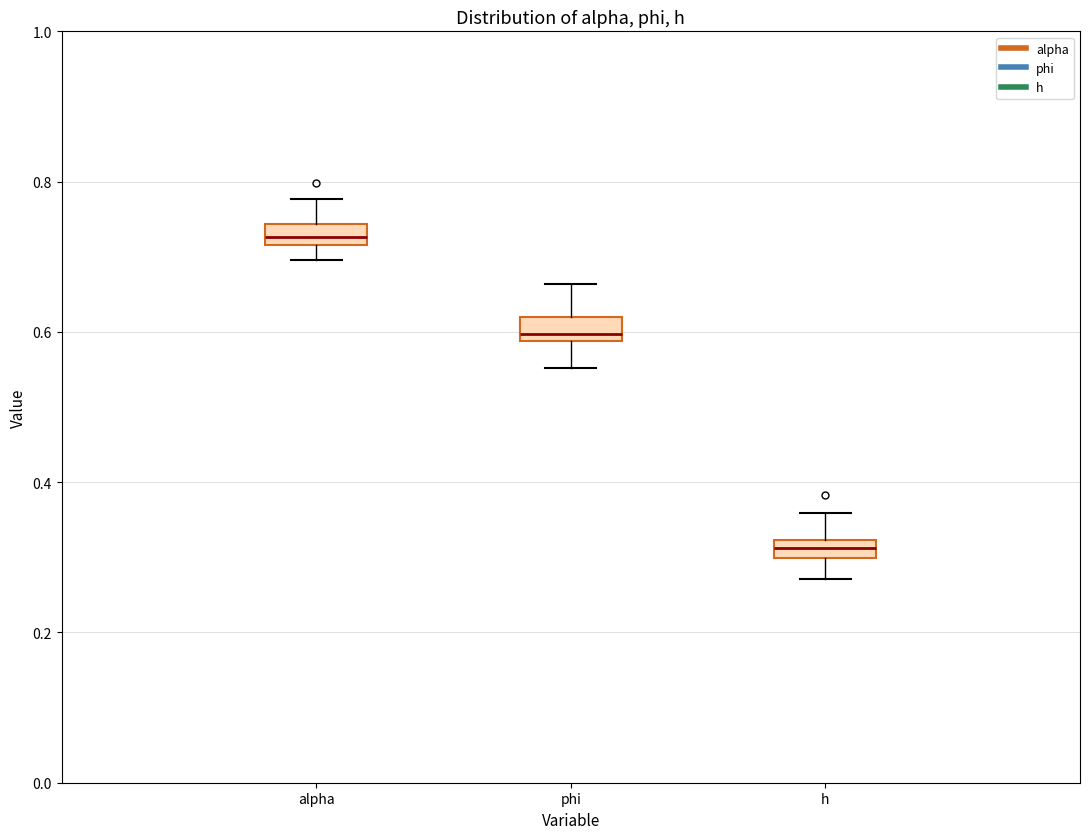

Which box has the lowest median line?

h